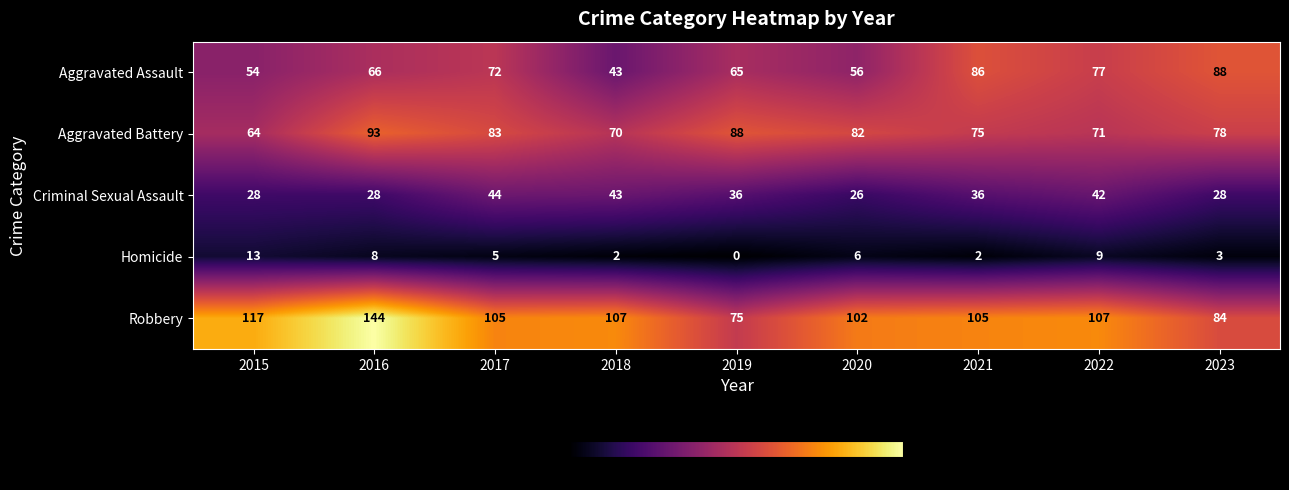

What is the highest value of the Homicide series?

13